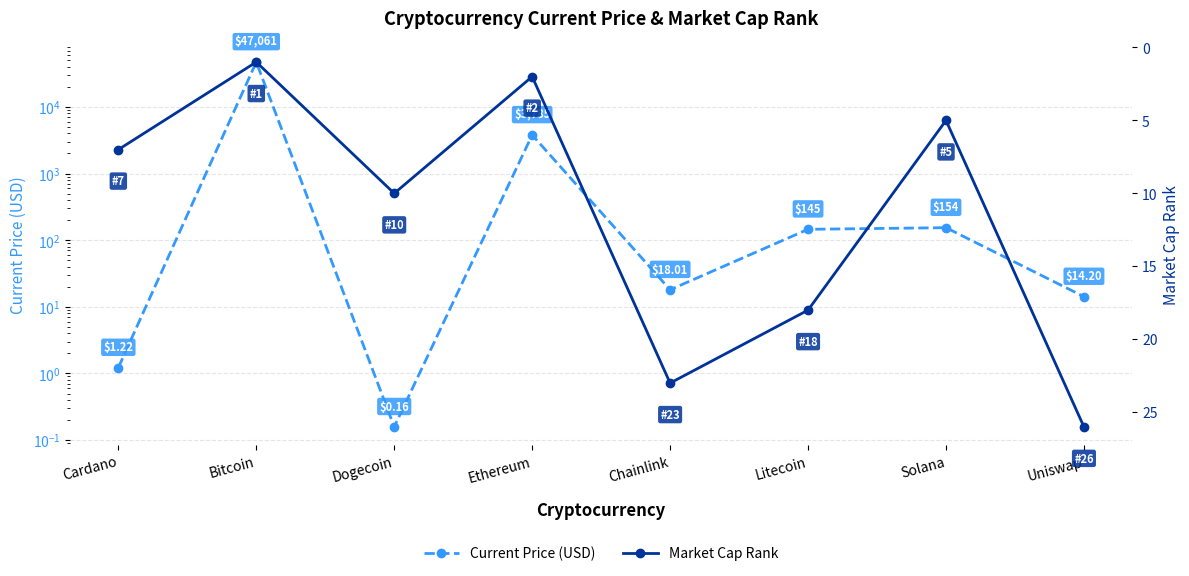

Between Chainlink and Ethereum, which is larger?

Ethereum